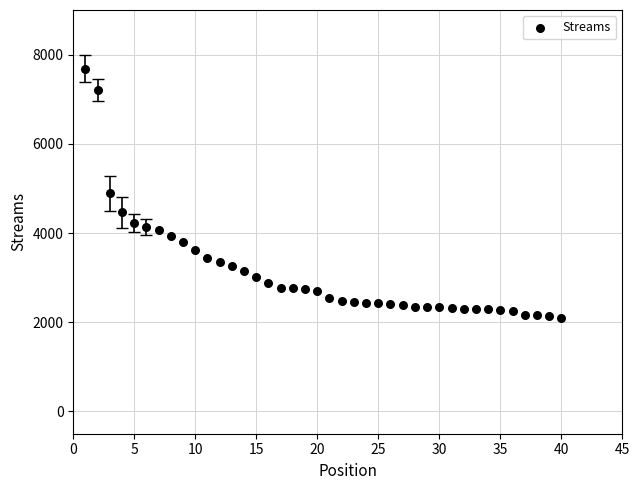

What is the range of Y values (max minus min)?

5596